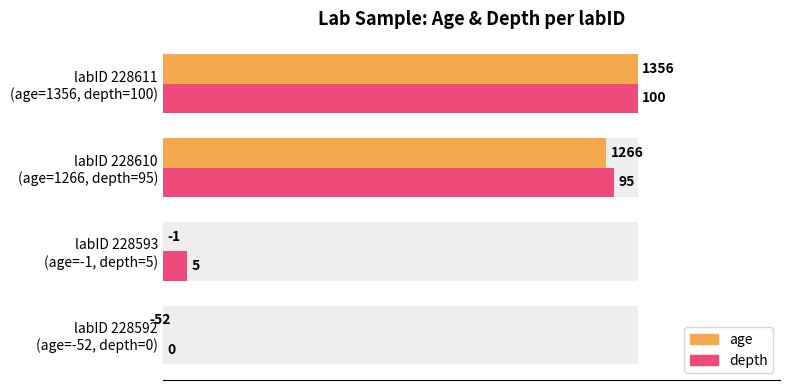

The value of depth at labID 228592 (age=-52, depth=0) is 0.0. True or false?

True